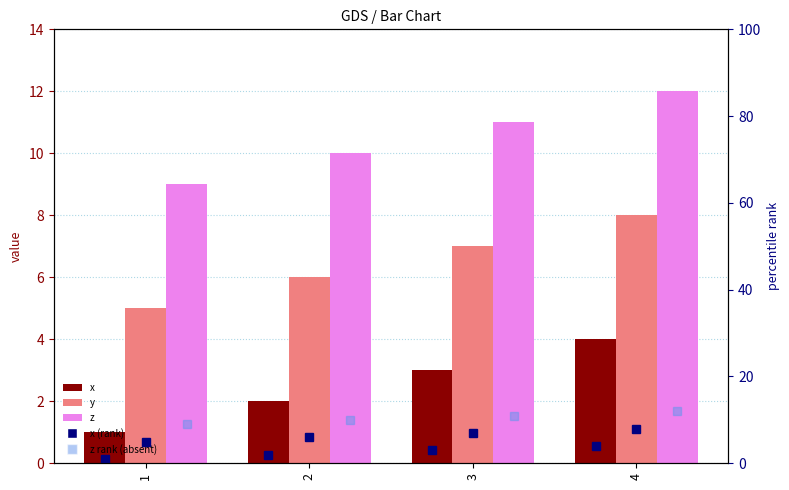

How many groups of bars are there?

4